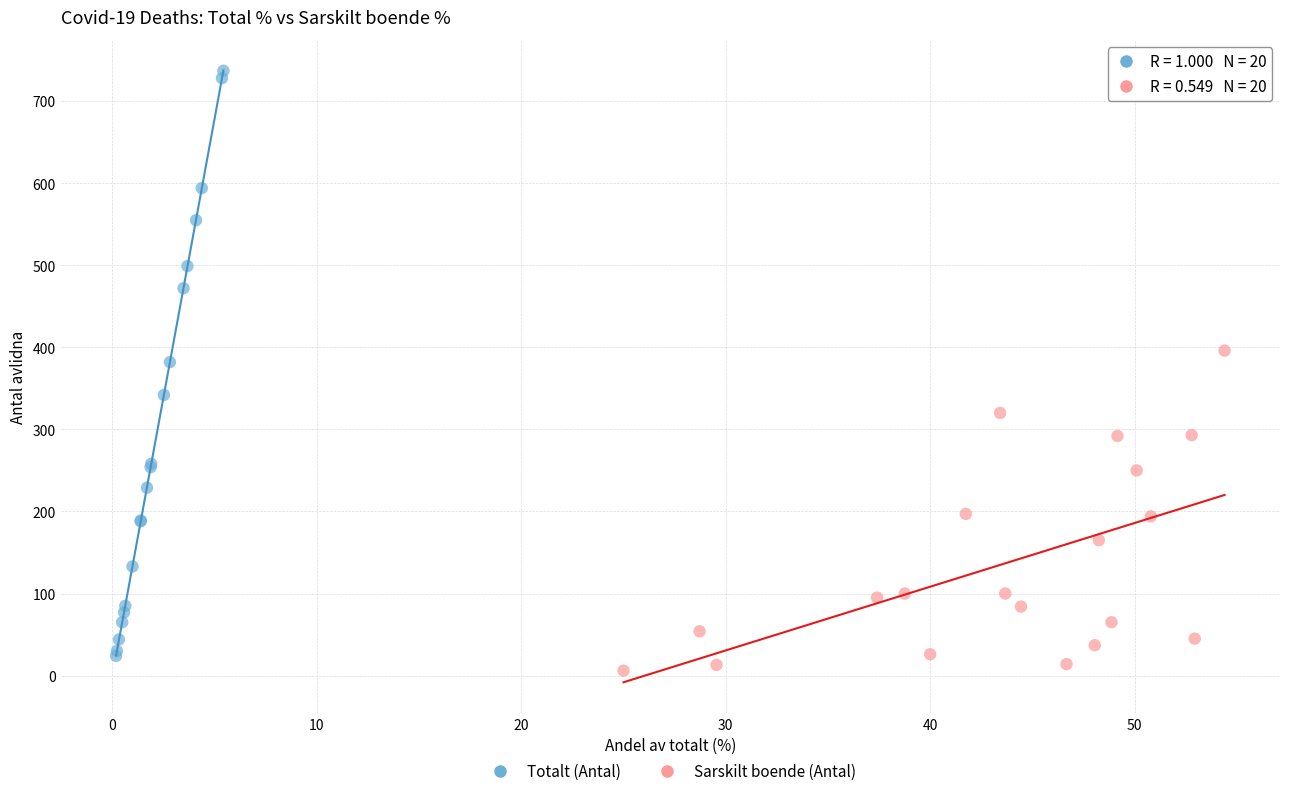

What are all the series names shown in the legend?

Totalt (Antal), Sarskilt boende (Antal)